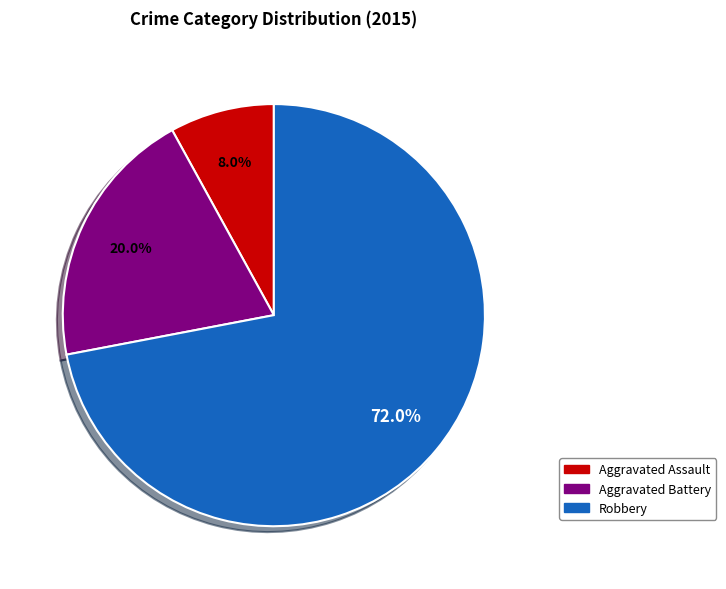

Is there any slice that represents more than half of the pie?

Yes